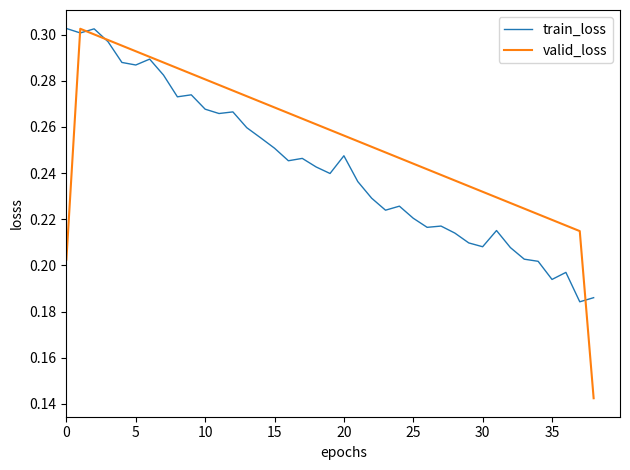

How many lines are shown in the chart?

2